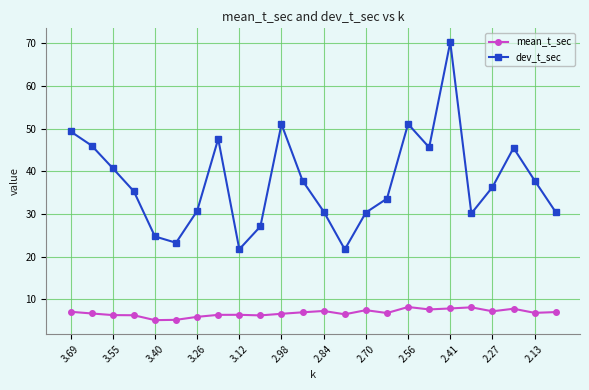

True or false: dev_t_sec has more than 1 points higher than both neighbors.

True